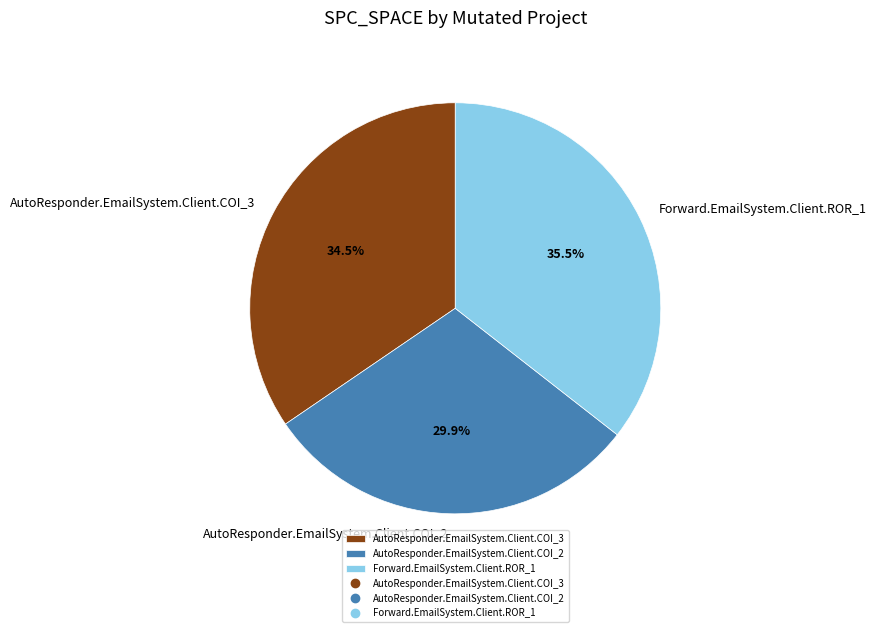

Is there any slice that represents more than half of the pie?

No